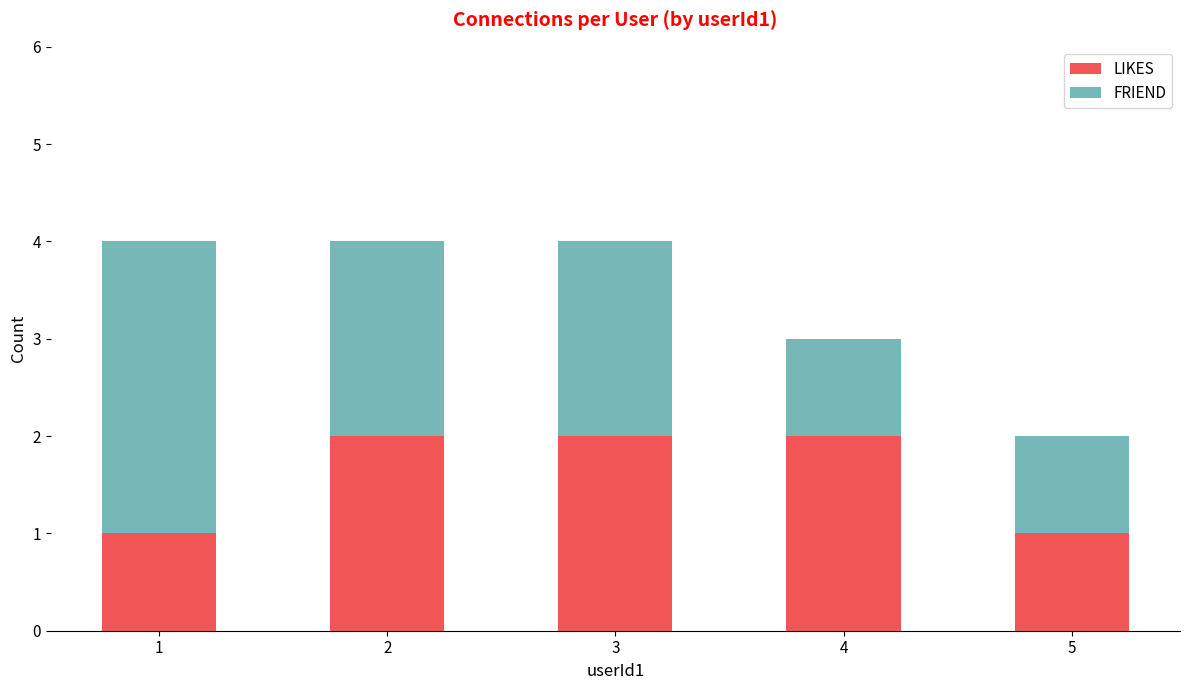

What is the value of the LIKES bar at the 3rd from the left?

2